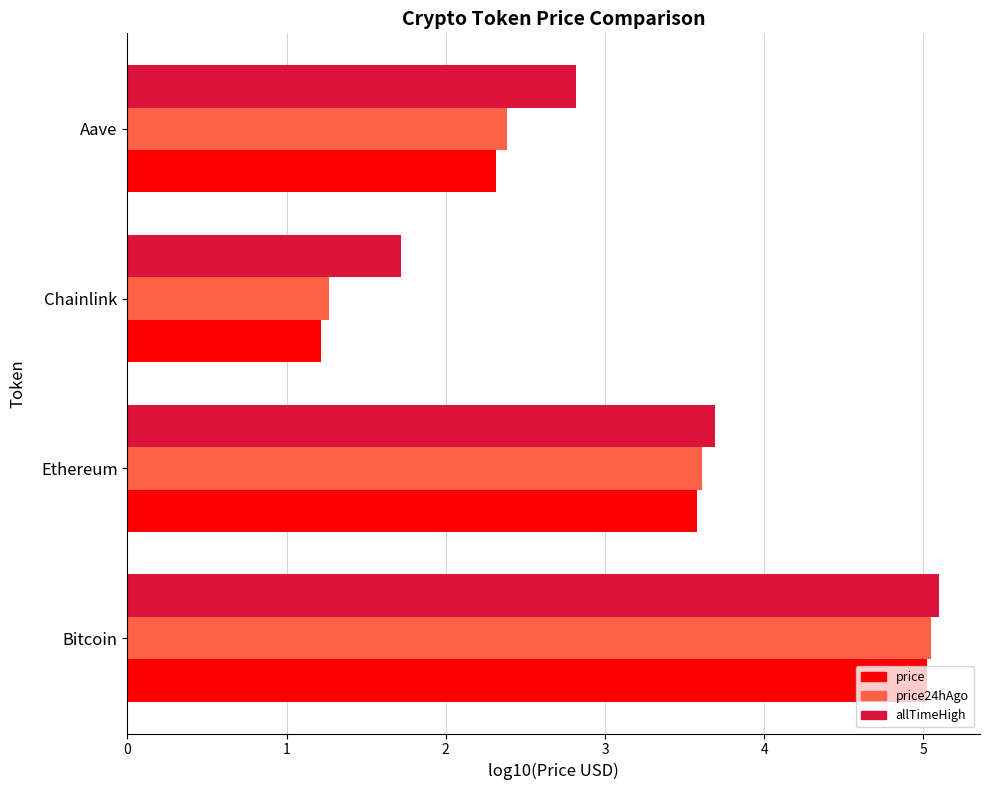

What is the average value of the allTimeHigh series?

3.3